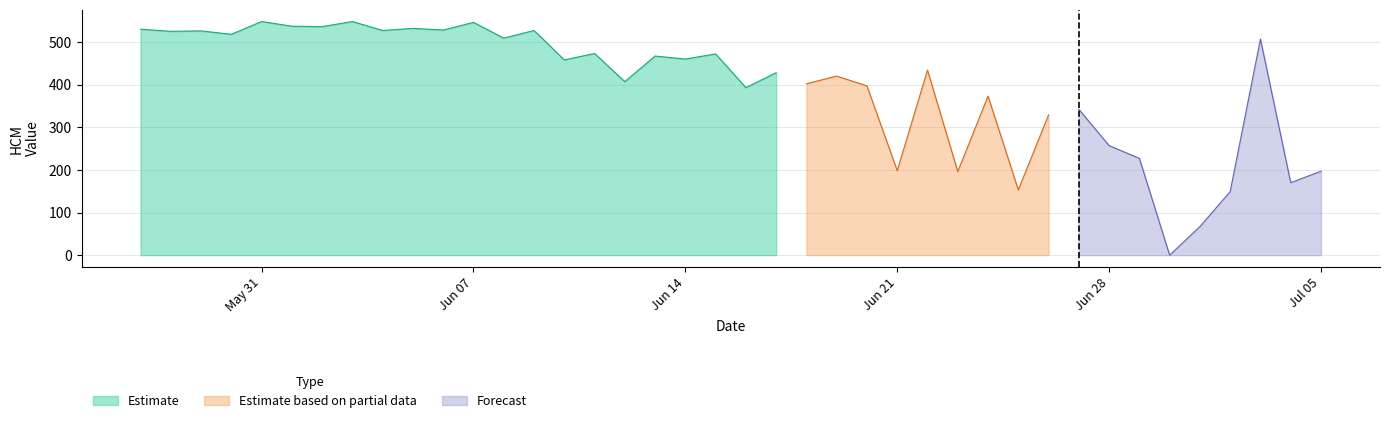

Approximately how many times larger is the value at 2021-06-23 compared to 2021-06-20?

1.0